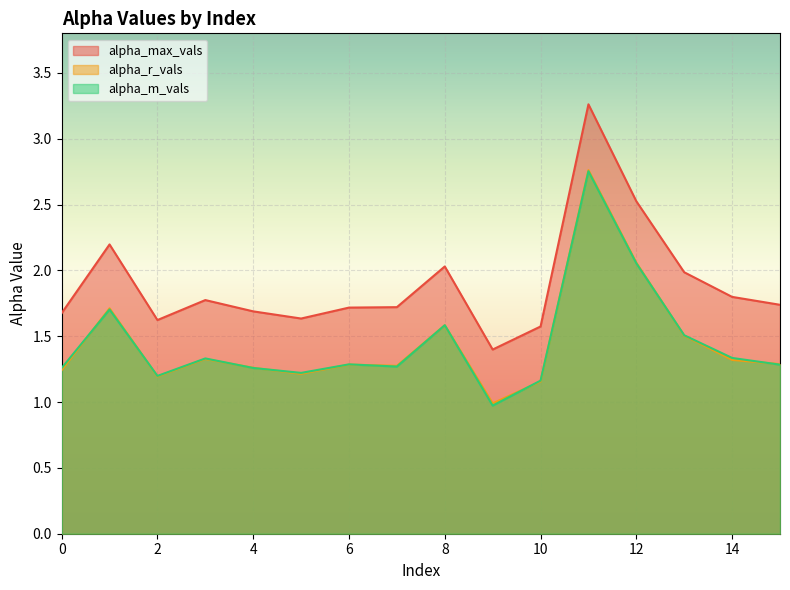

List the series in order of their peak value, lowest first.

alpha_m_vals, alpha_r_vals, alpha_max_vals